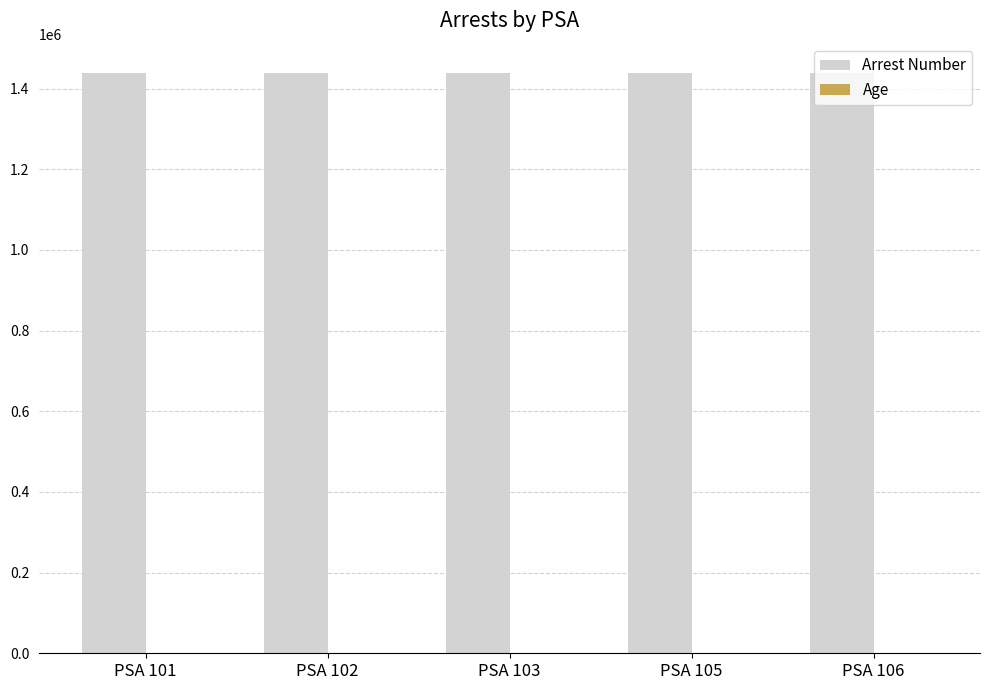

The value of Arrest Number at PSA 103 is 1439563. True or false?

True